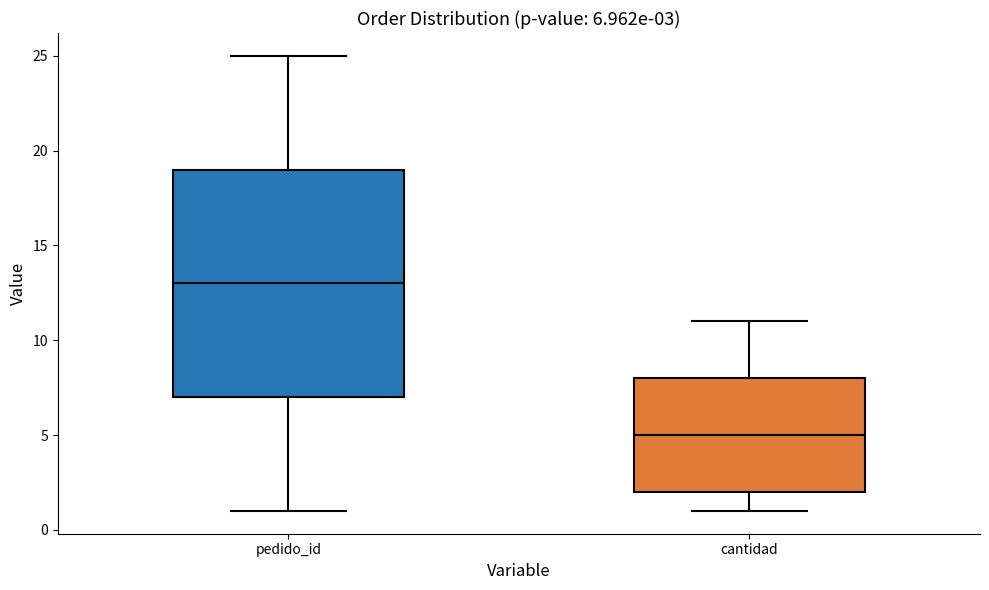

Which box is the tallest, from its lower edge to its upper edge?

pedido_id